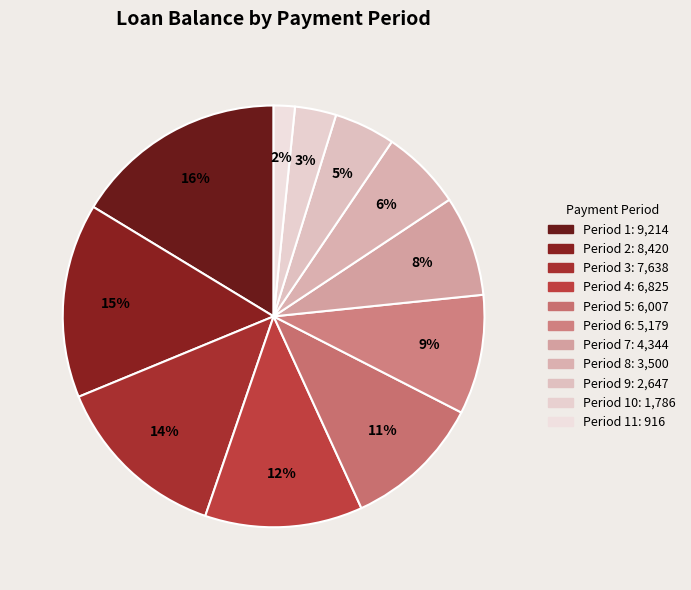

How many segments does this pie chart have?

11